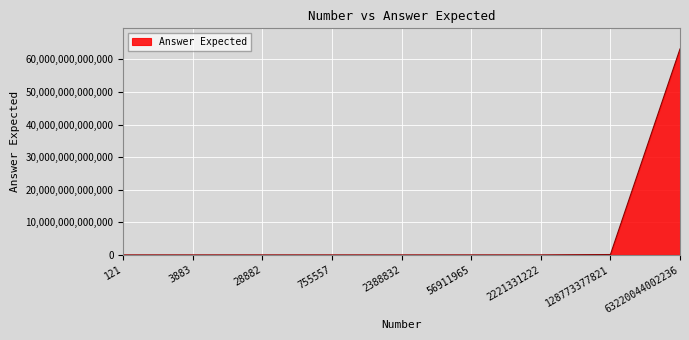

The chart shows a value of 63220055002236 at 63220044002236. True or false?

True